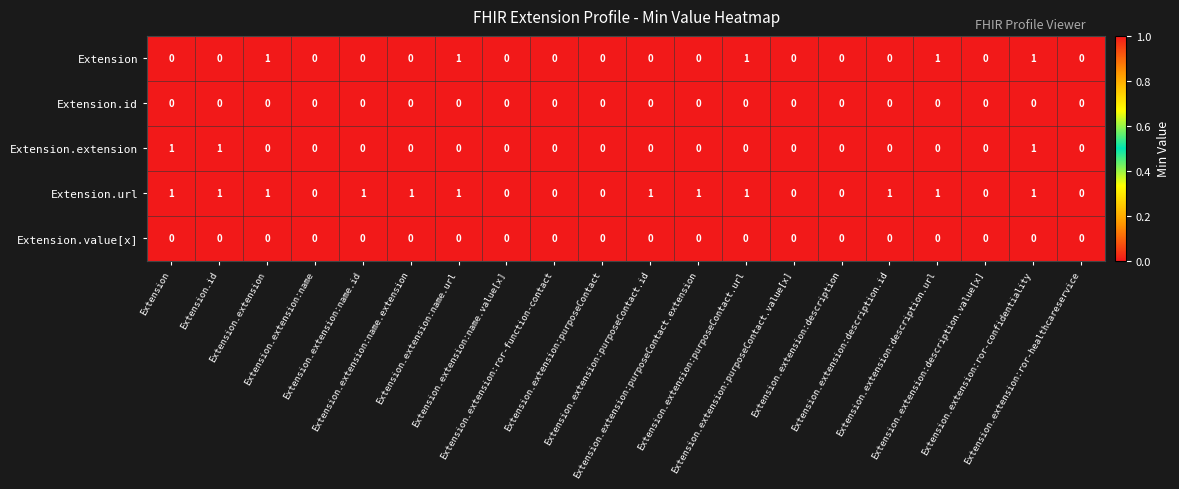

How many categories are shown in the chart?

20